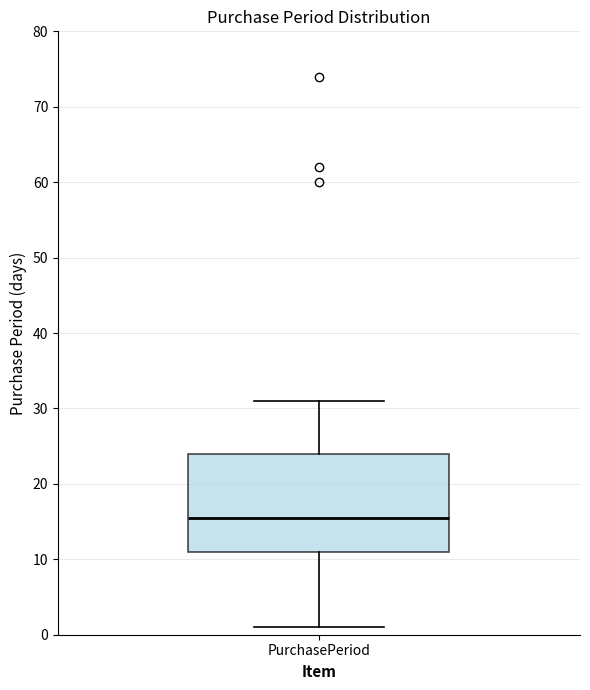

Where is the lower edge of the box for PurchasePeriod on the y-axis? The values are not printed on the chart, so give them approximately, as read against the axis.

11